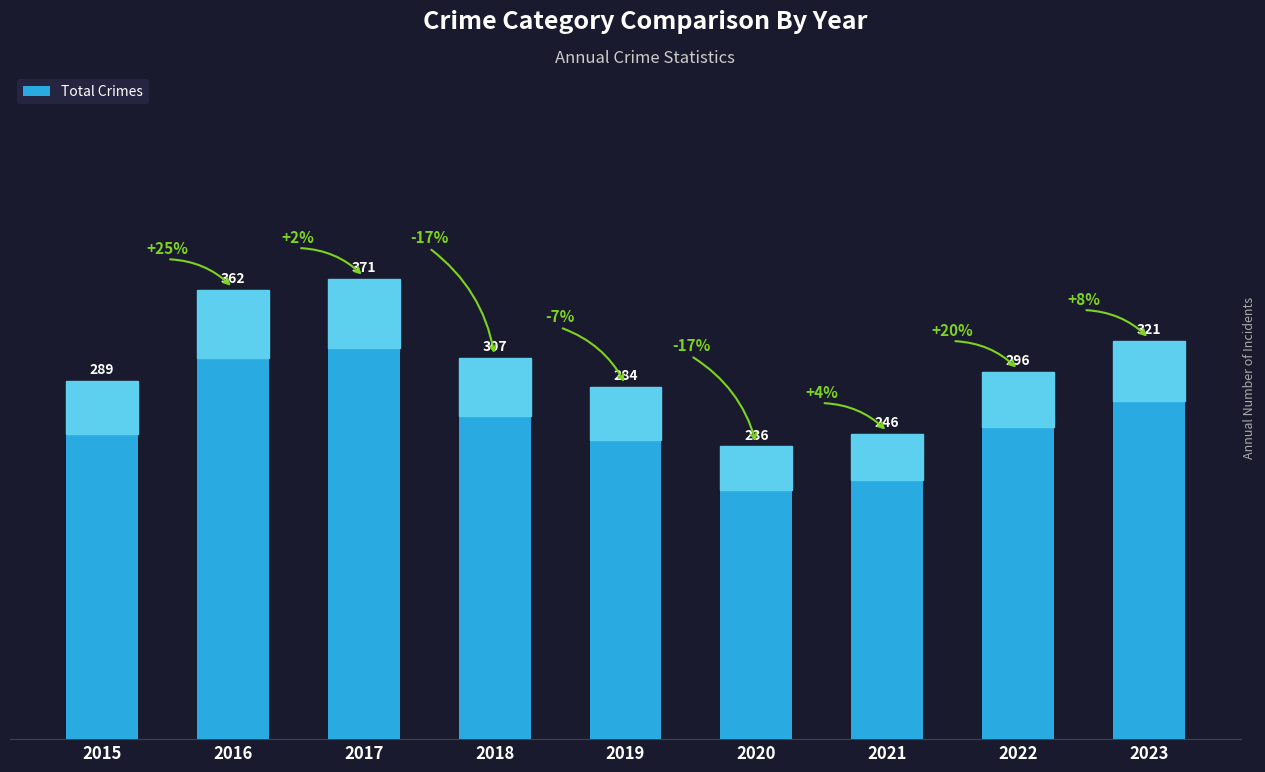

Approximately how many times larger is the value at 2018 compared to 2022?

1.0